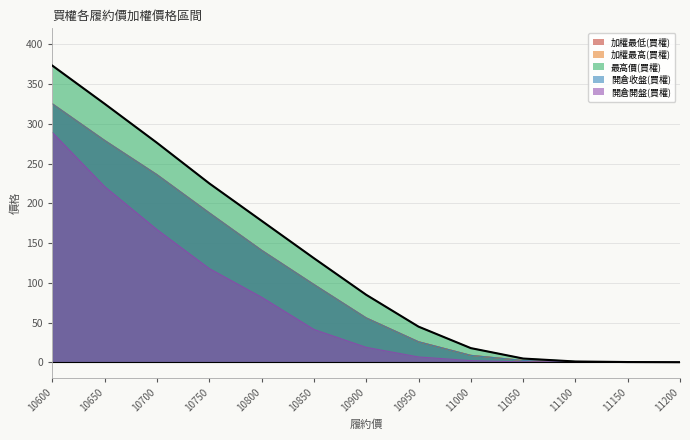

What is the value of the 加權最高(買權) point at the 7th from the left?

56.0